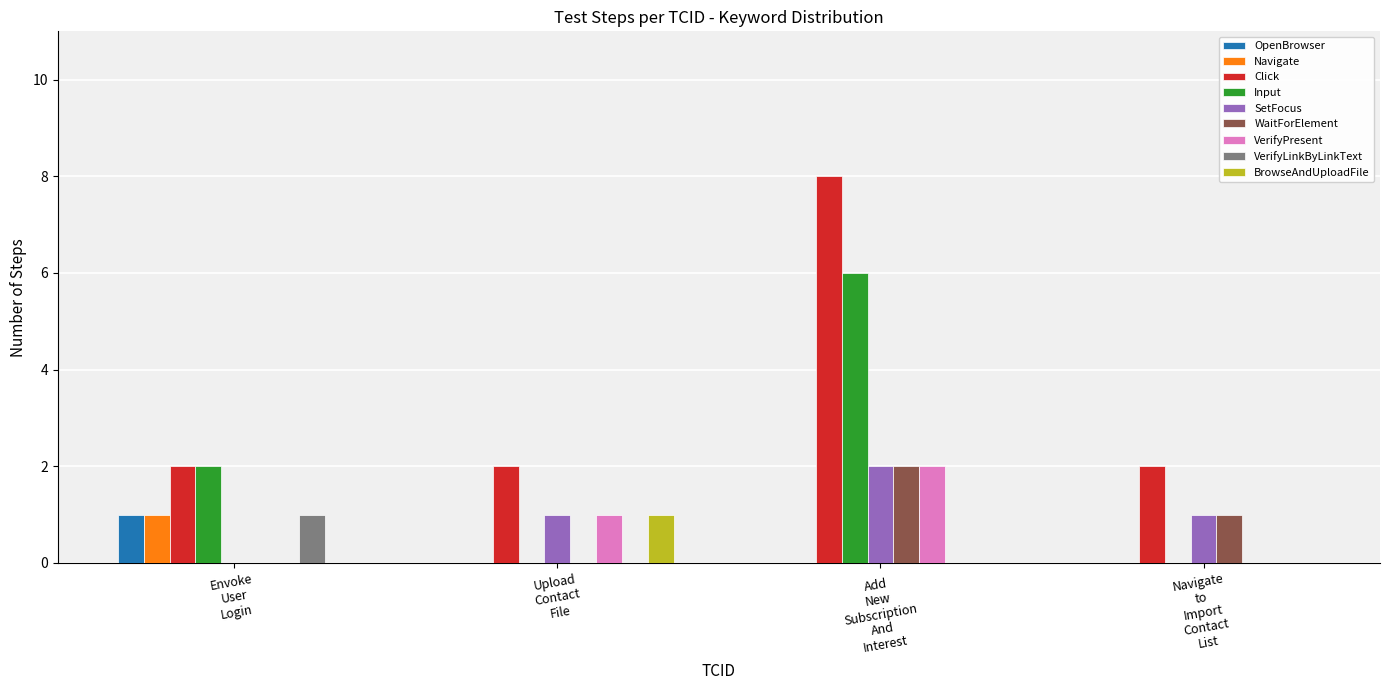

How many categories are shown in the chart?

4